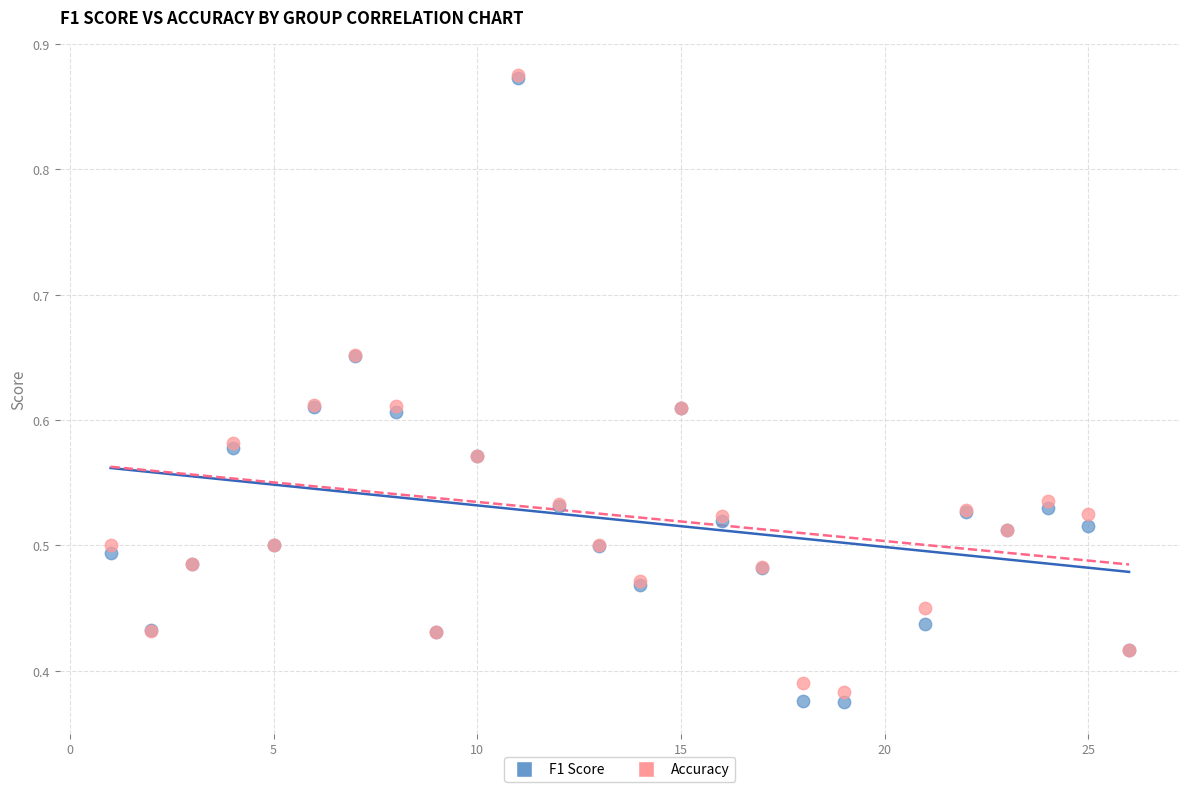

What are all the series names shown in the legend?

F1 Score, Accuracy